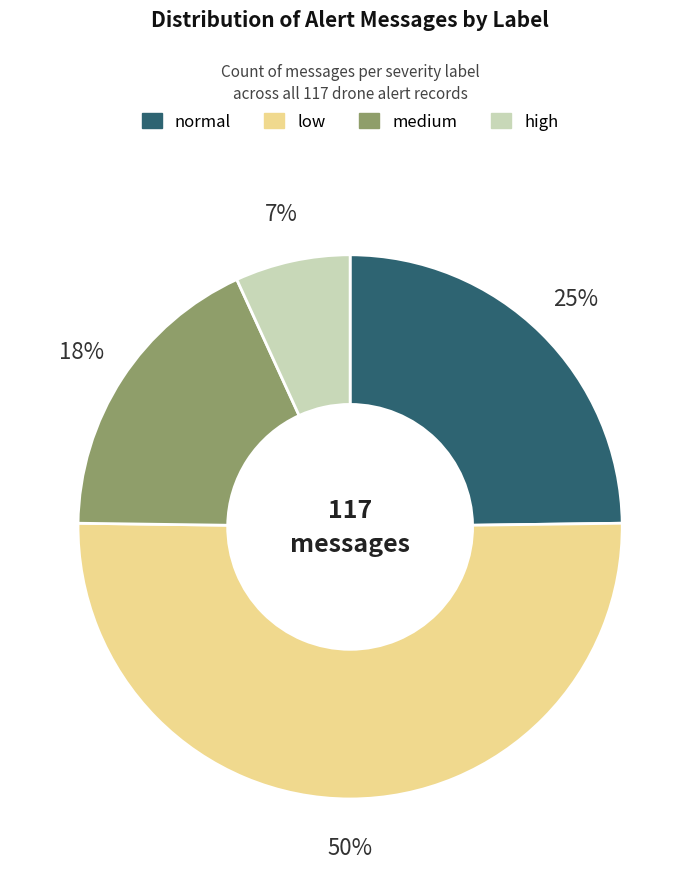

True or false: medium accounts for 26% of the total.

False